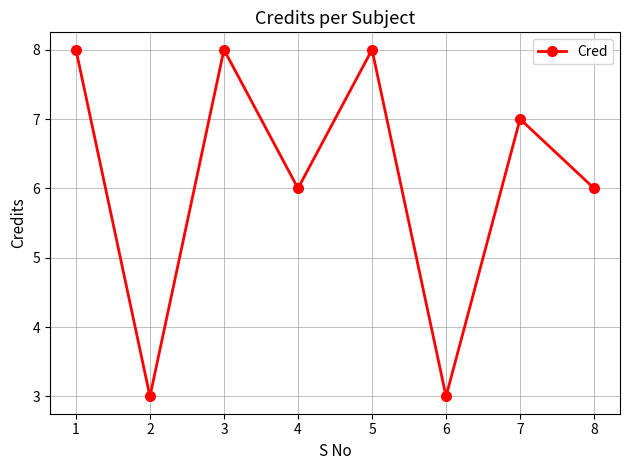

What is the difference between the values at 3 and 6?

5